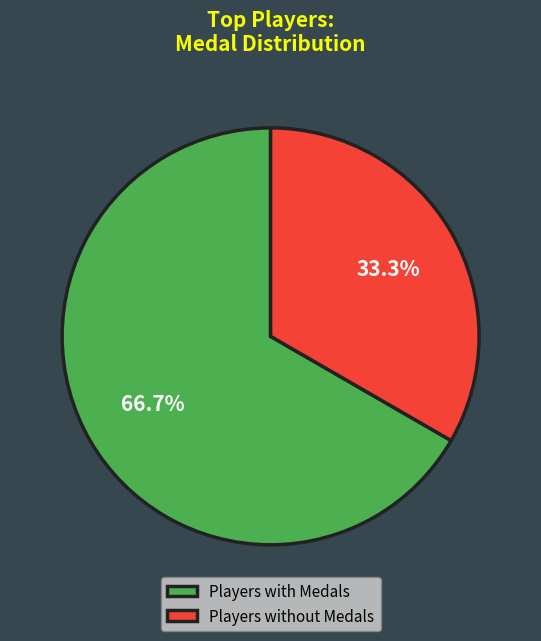

How much of the chart is everything except Players without Medals?

66.7%